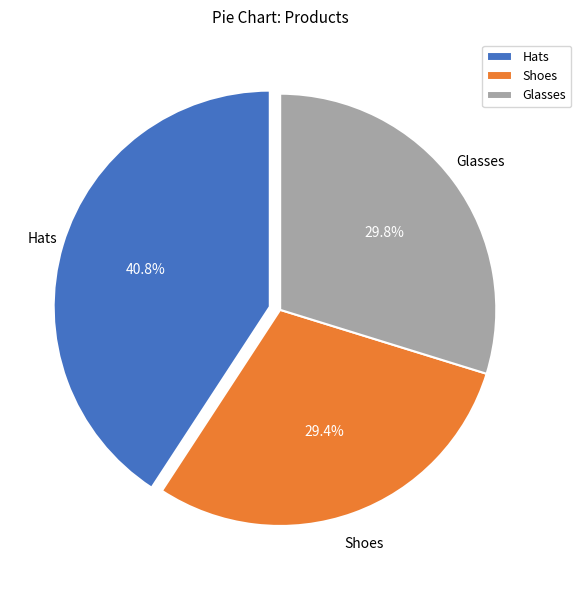

What percentage is the Glasses slice, to the nearest percent?

30%